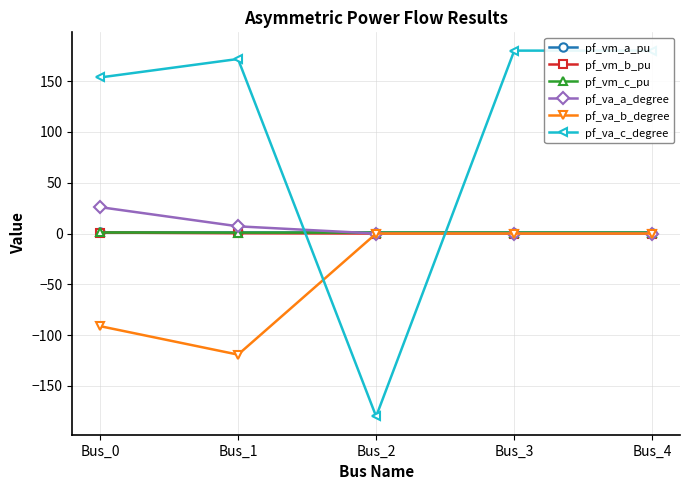

True or false: pf_va_b_degree and pf_va_c_degree cross at least once.

True